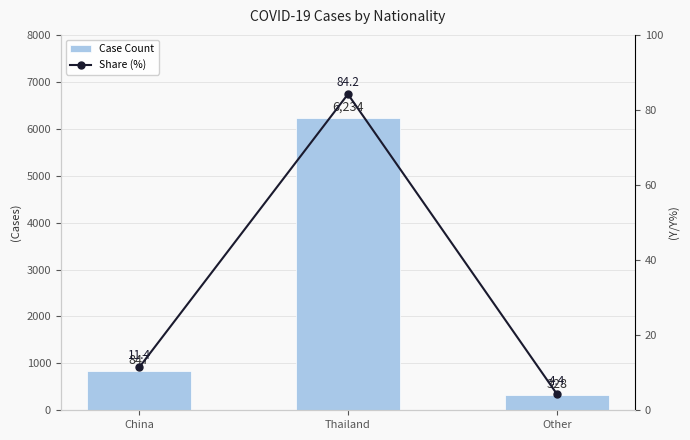

Which category has the highest value across all series?

Thailand